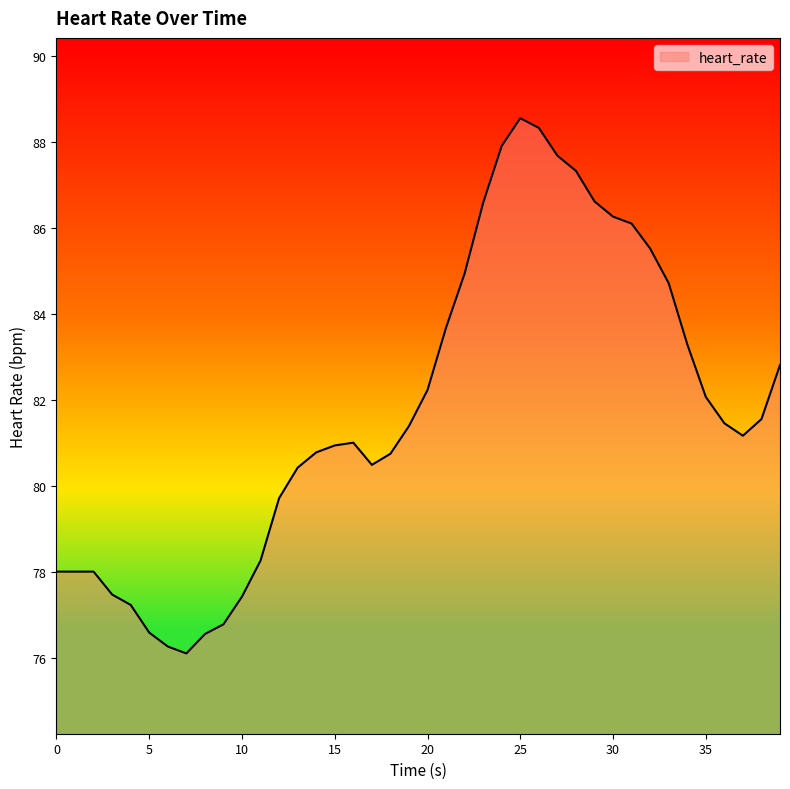

What is the difference between the maximum and minimum values?

12.5